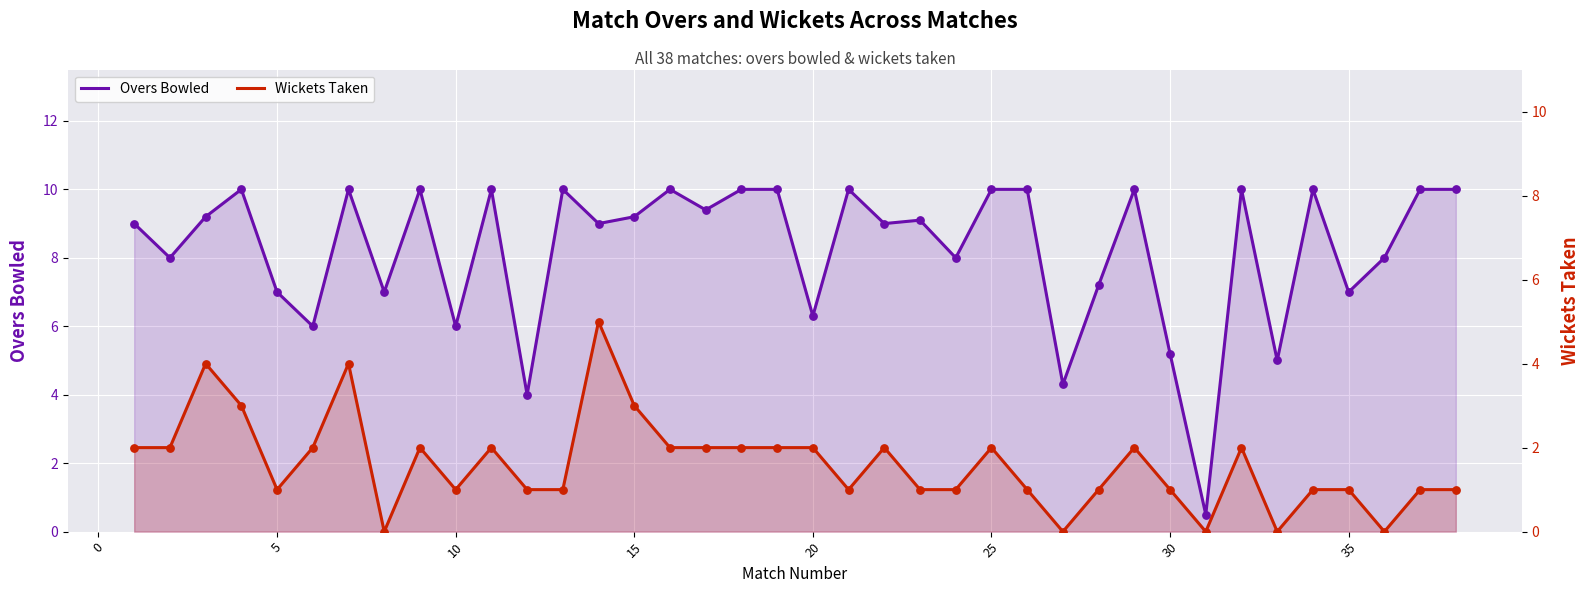

Which series contains the lowest Y value?

Wickets Taken